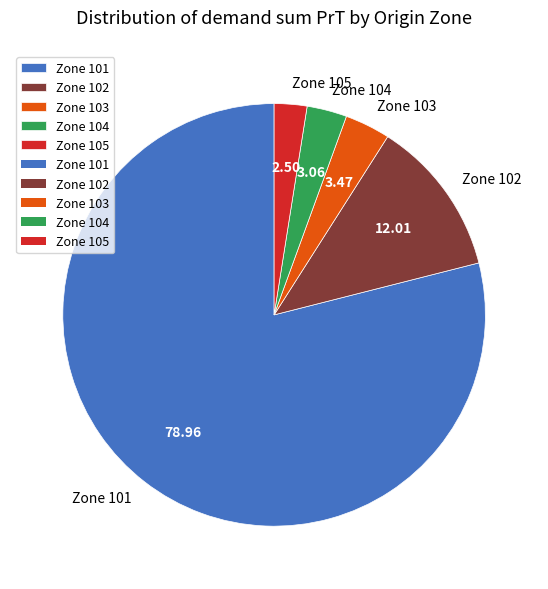

Count the number of slices in the pie.

5